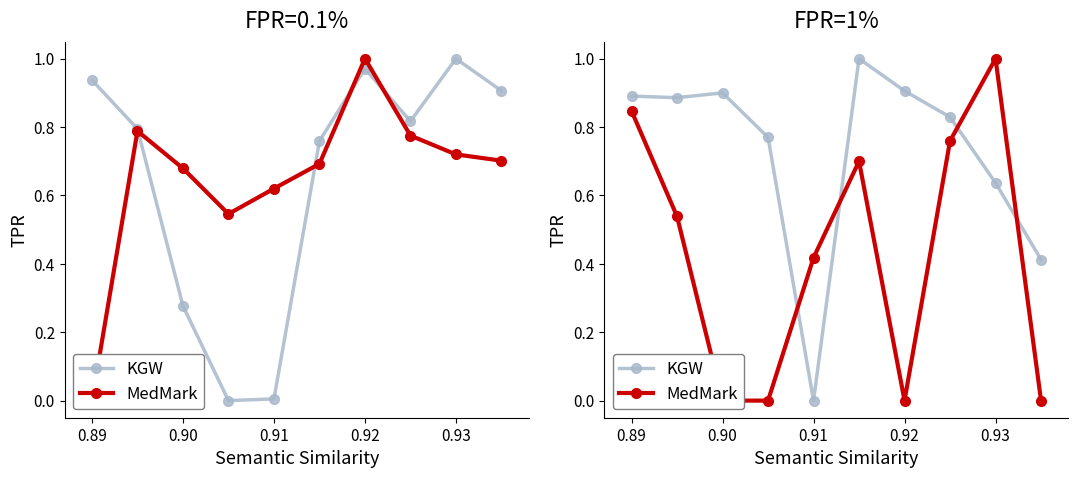

Count the number of data series in this chart.

2